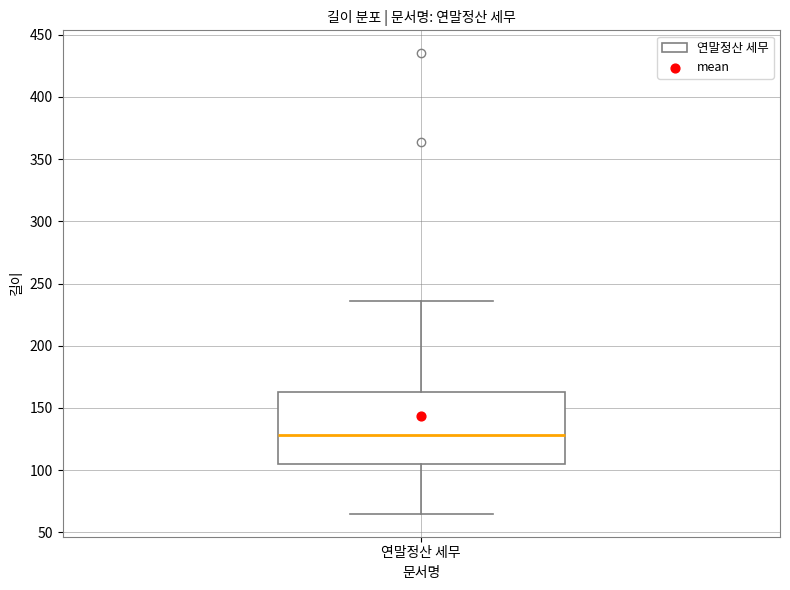

Read this box plot against the y-axis: the position of the median line, the range covered by the box, and the ends of both whiskers. The values are not printed on the chart, so give them approximately, as read against the axis.

median 130, box 105 to 165, whiskers 65 to 235